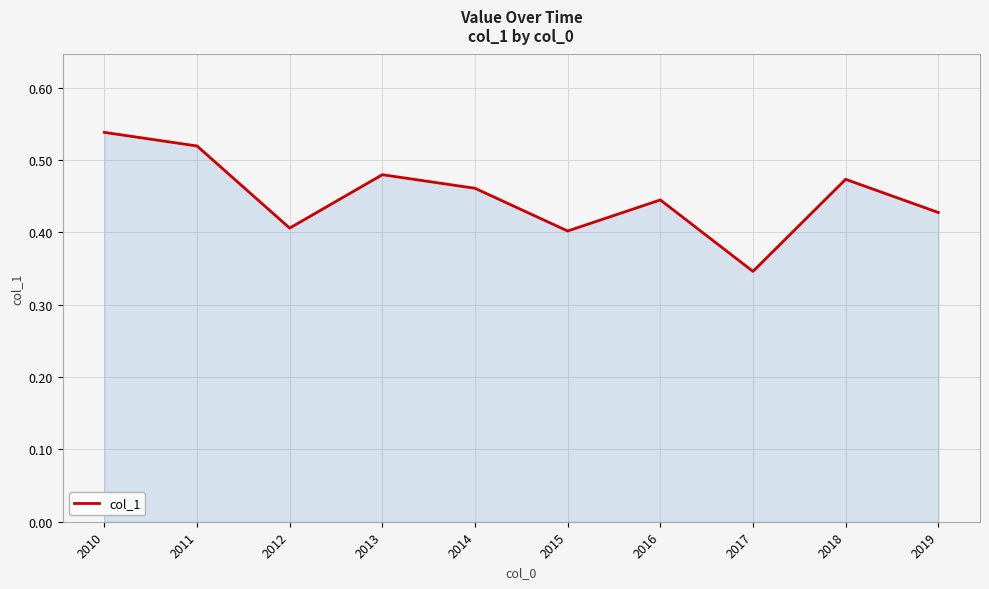

Which has a higher value, 2015 or 2018?

2018